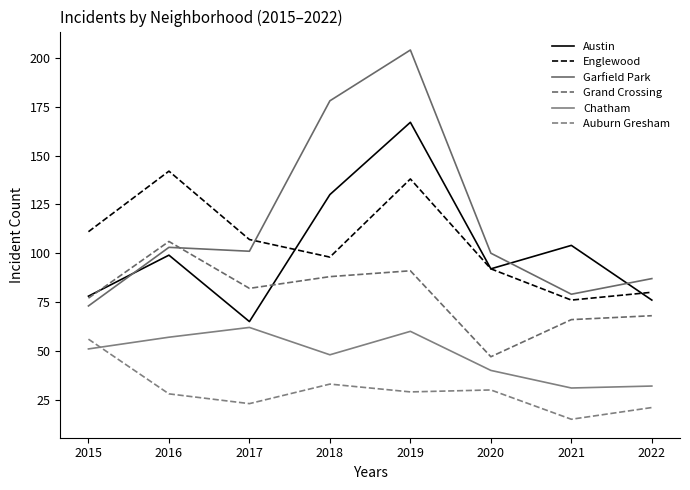

Is it true that Auburn Gresham equals 14 at 2016?

False